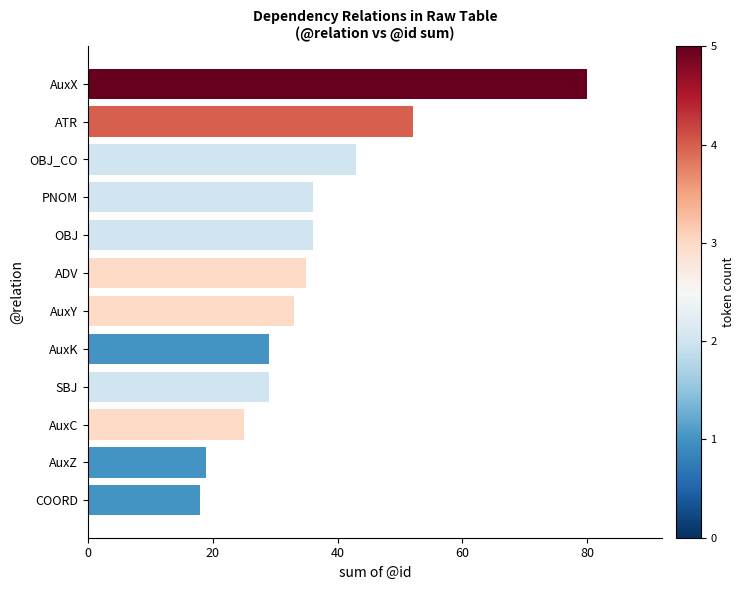

Where is the data nearest to the value 49?

ATR